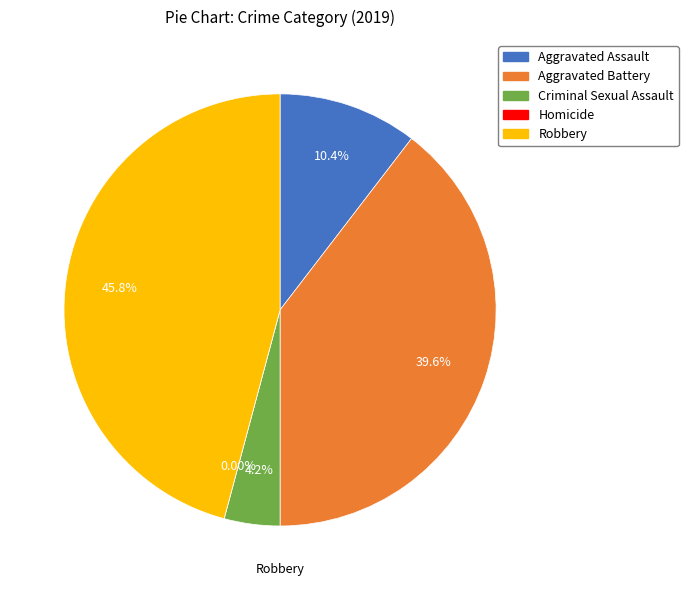

What is the change in value from Criminal Sexual Assault to Homicide?

-2